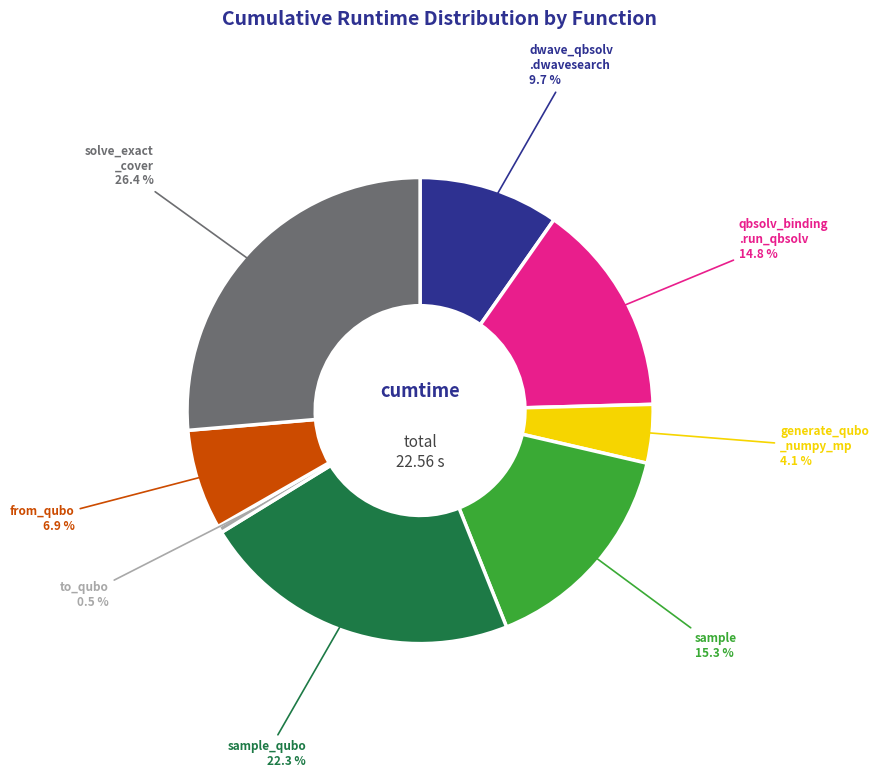

To the nearest percent, what is the average slice percentage?

12%